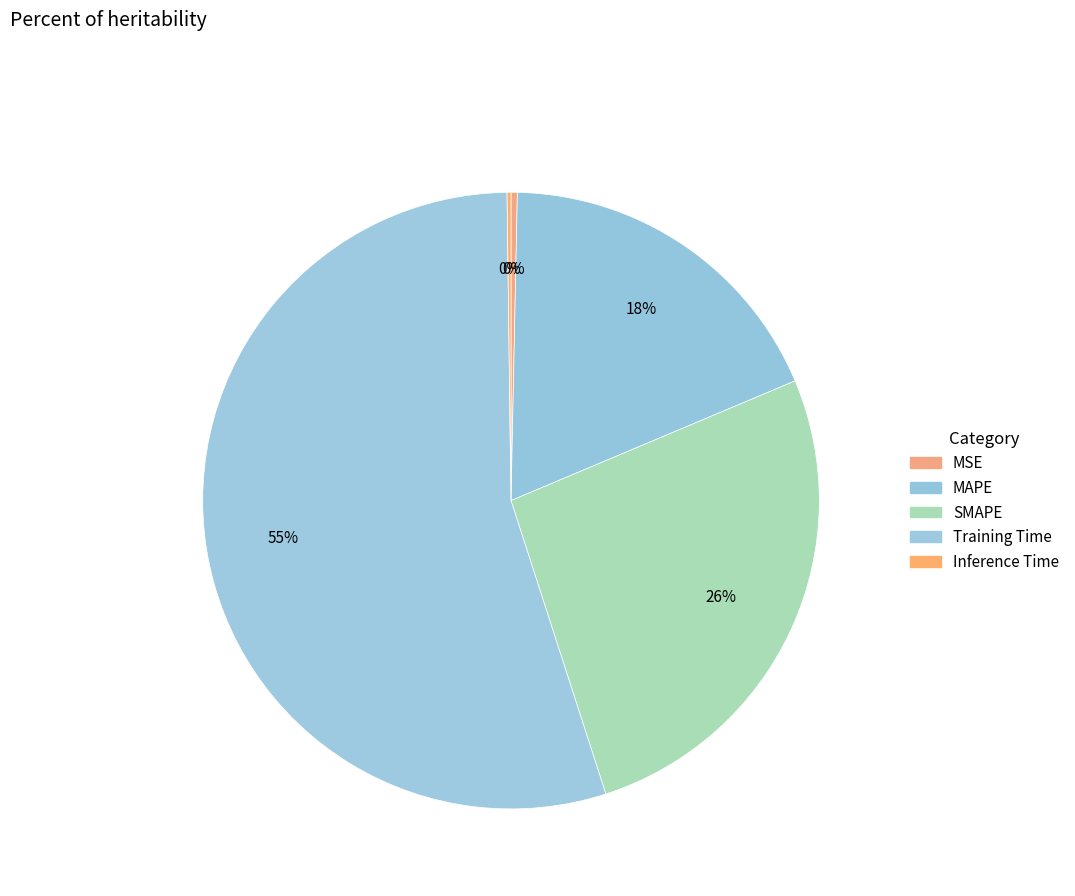

How many slices are in this pie chart?

5